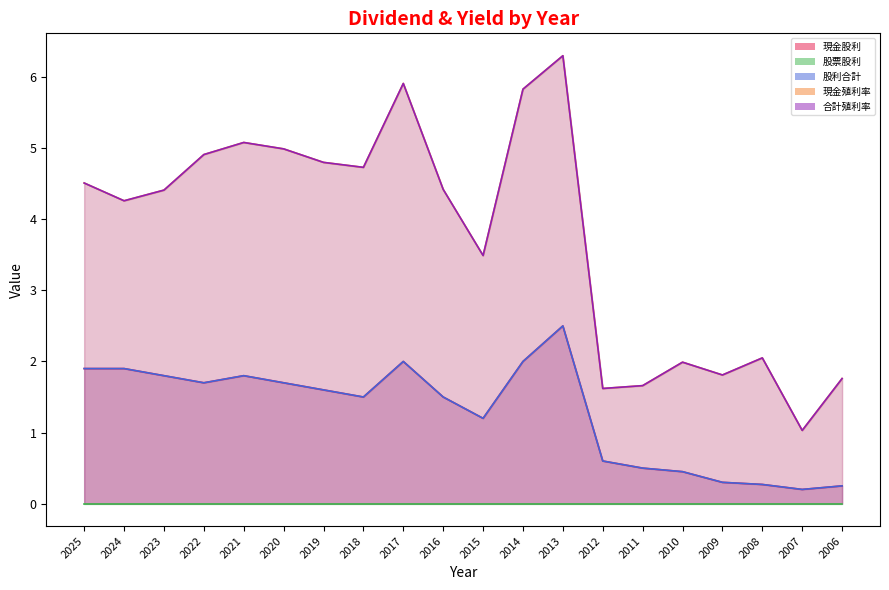

What is the value of the 現金殖利率 point at the 9th from the left?

5.9